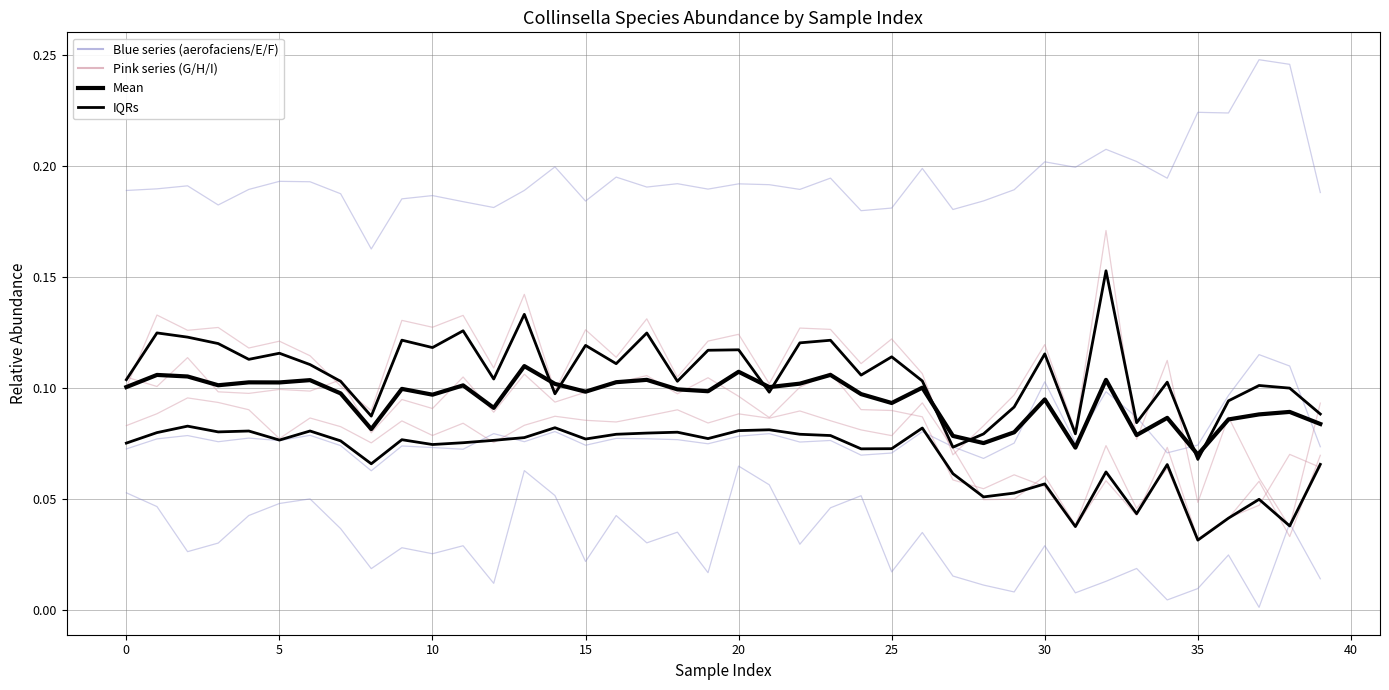

At which category does s__Collinsella aerofaciens_H reach its first local valley?

5